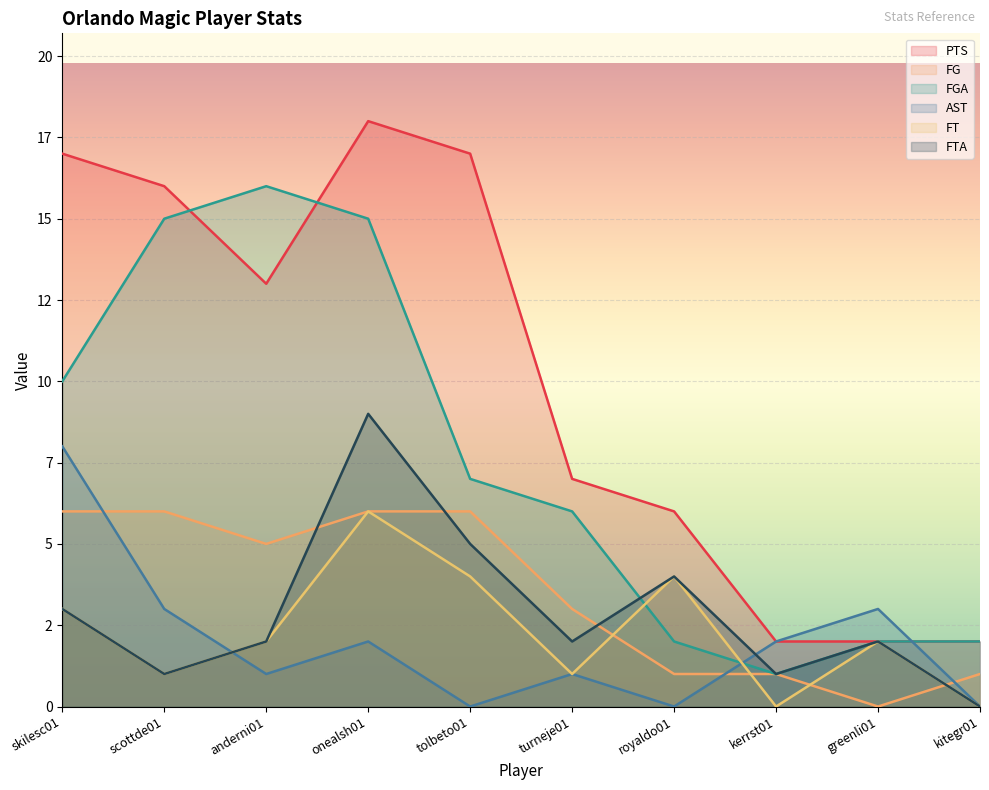

Where is the first local maximum for FGA?

anderni01